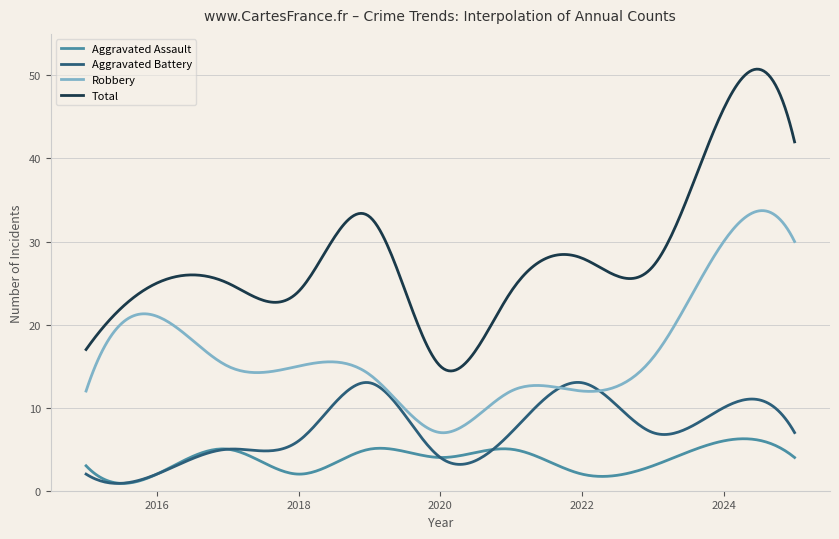

What is the maximum value for Aggravated Battery?

13.0